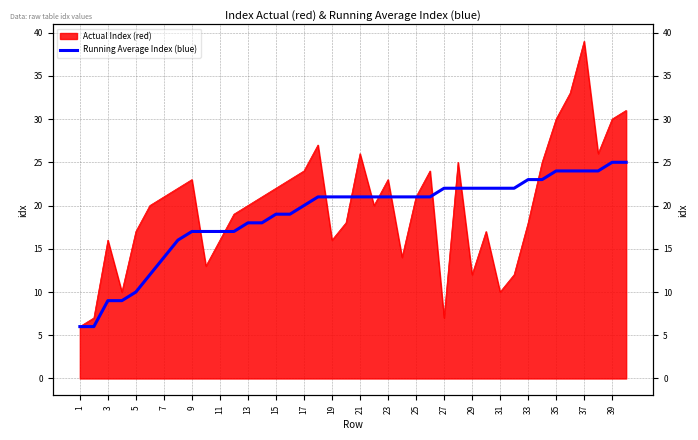

True or false: there are more than 1 points higher than both neighbors.

False